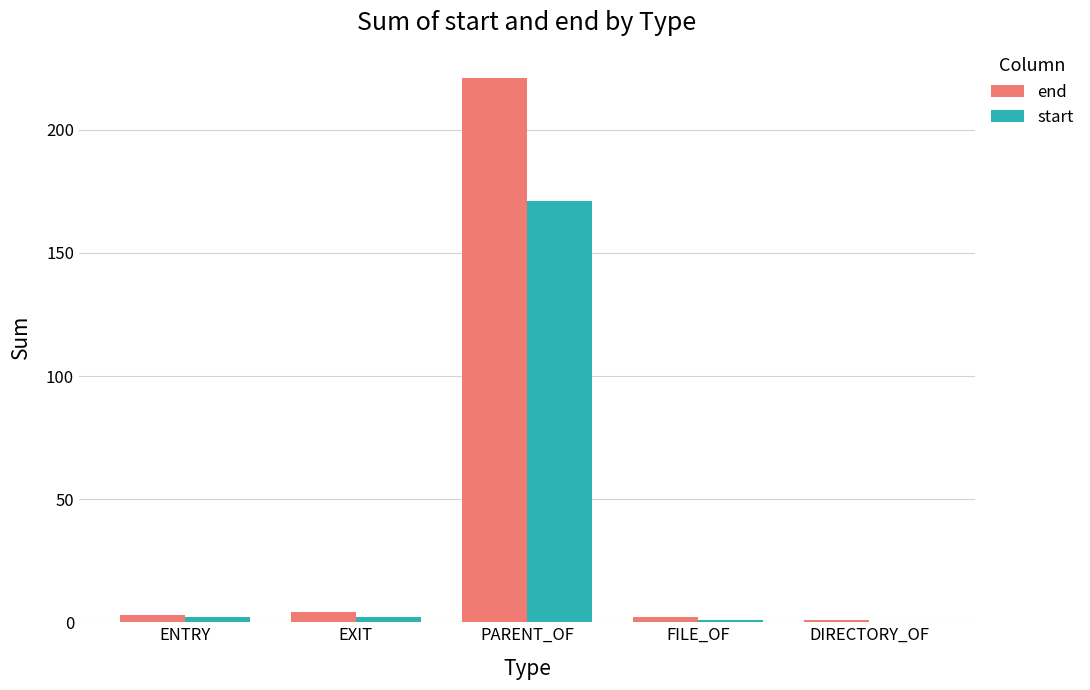

Count the number of categories in the chart.

5